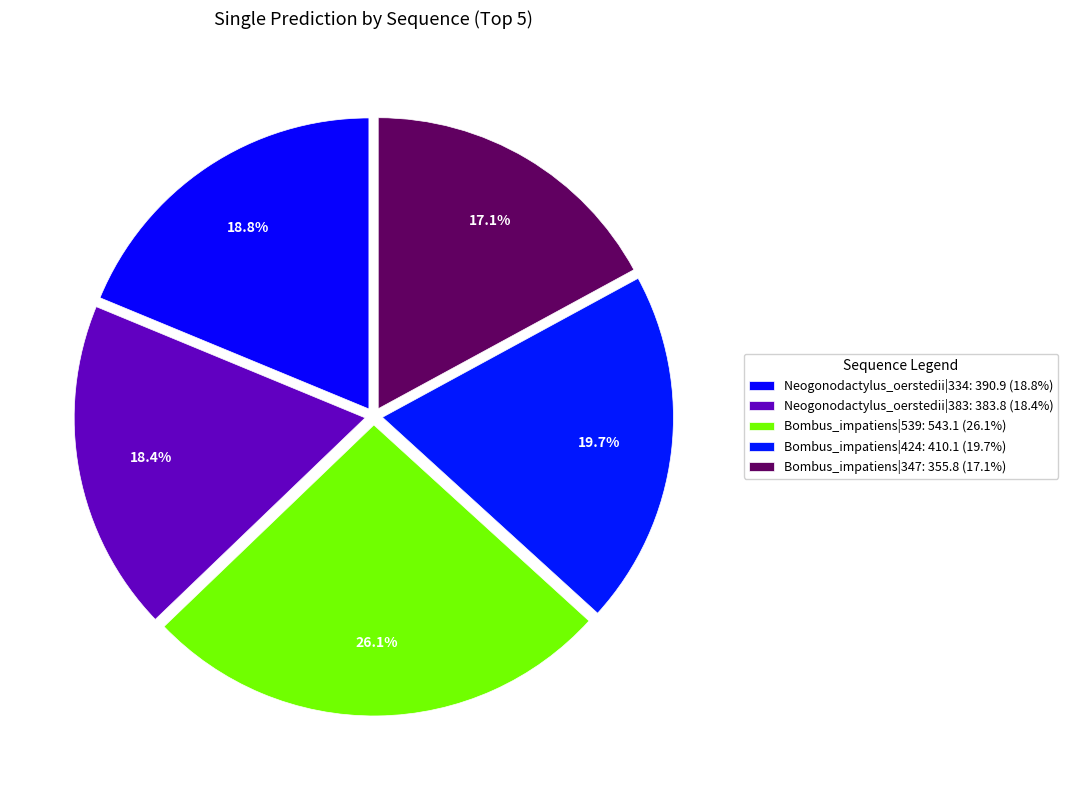

To the nearest percent, what portion does Bombus_impatiens|539 represent?

26%